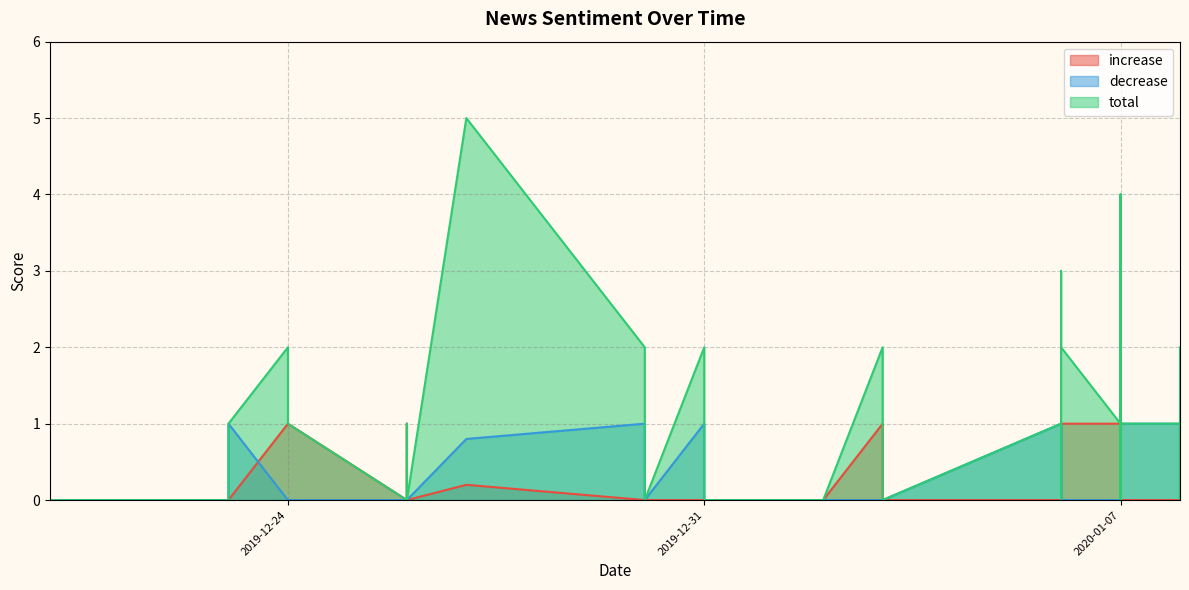

What is the difference between the maximum and minimum values in the total series?

5.0